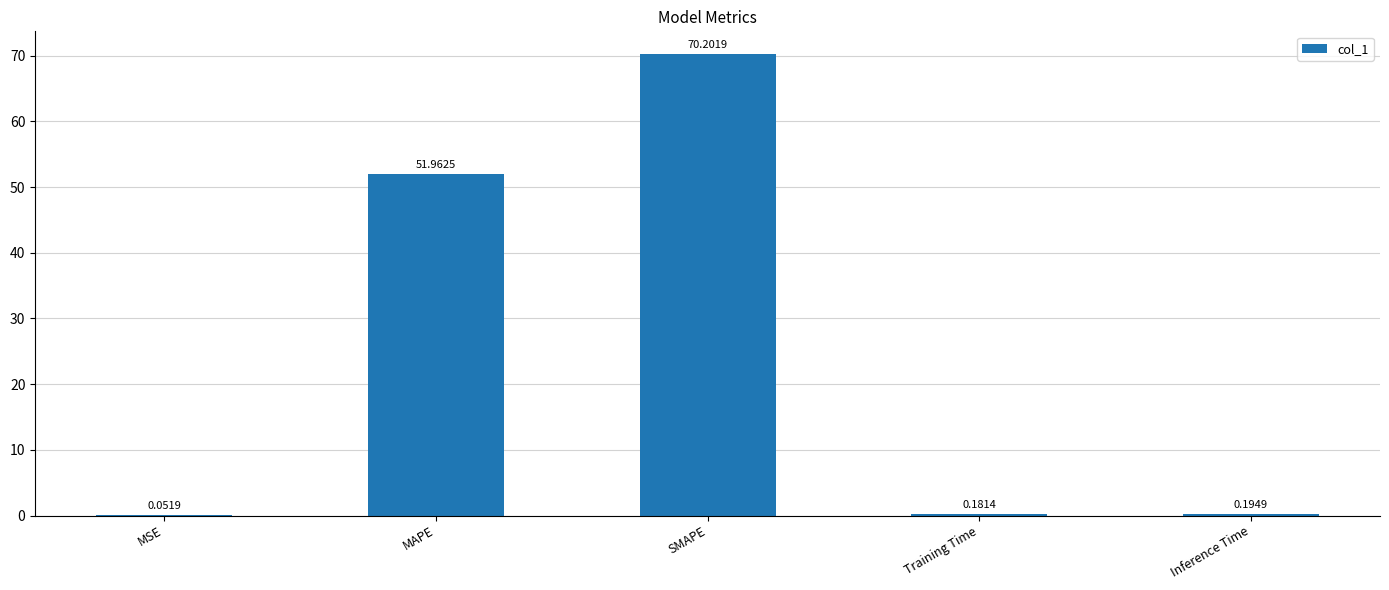

Is it true that the value at MAPE is 52.0?

True